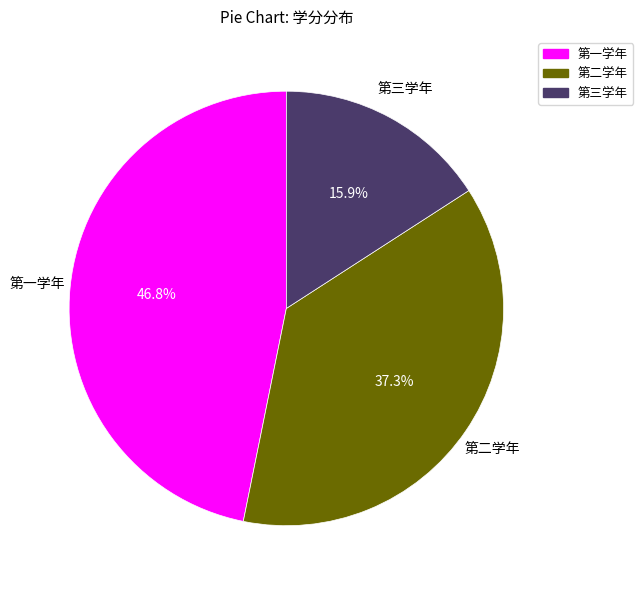

Which category has the biggest portion of the pie?

第一学年